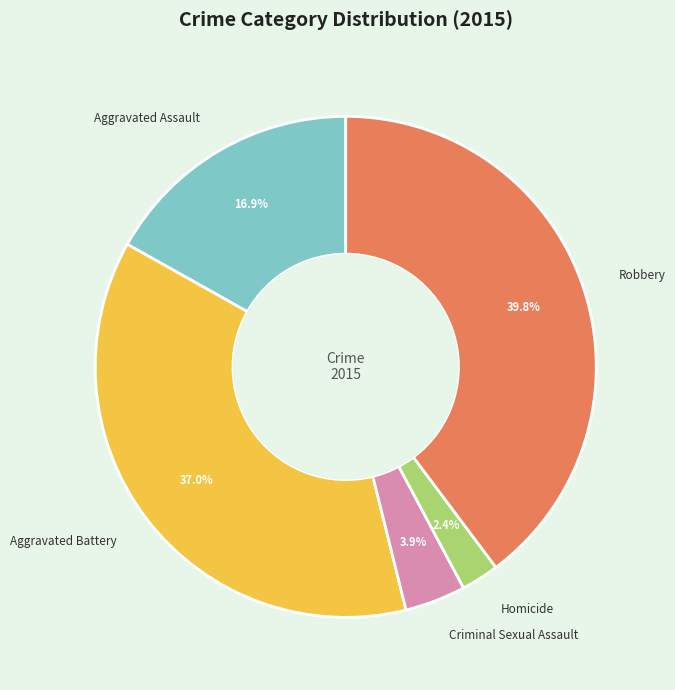

Which slice is the largest?

Robbery